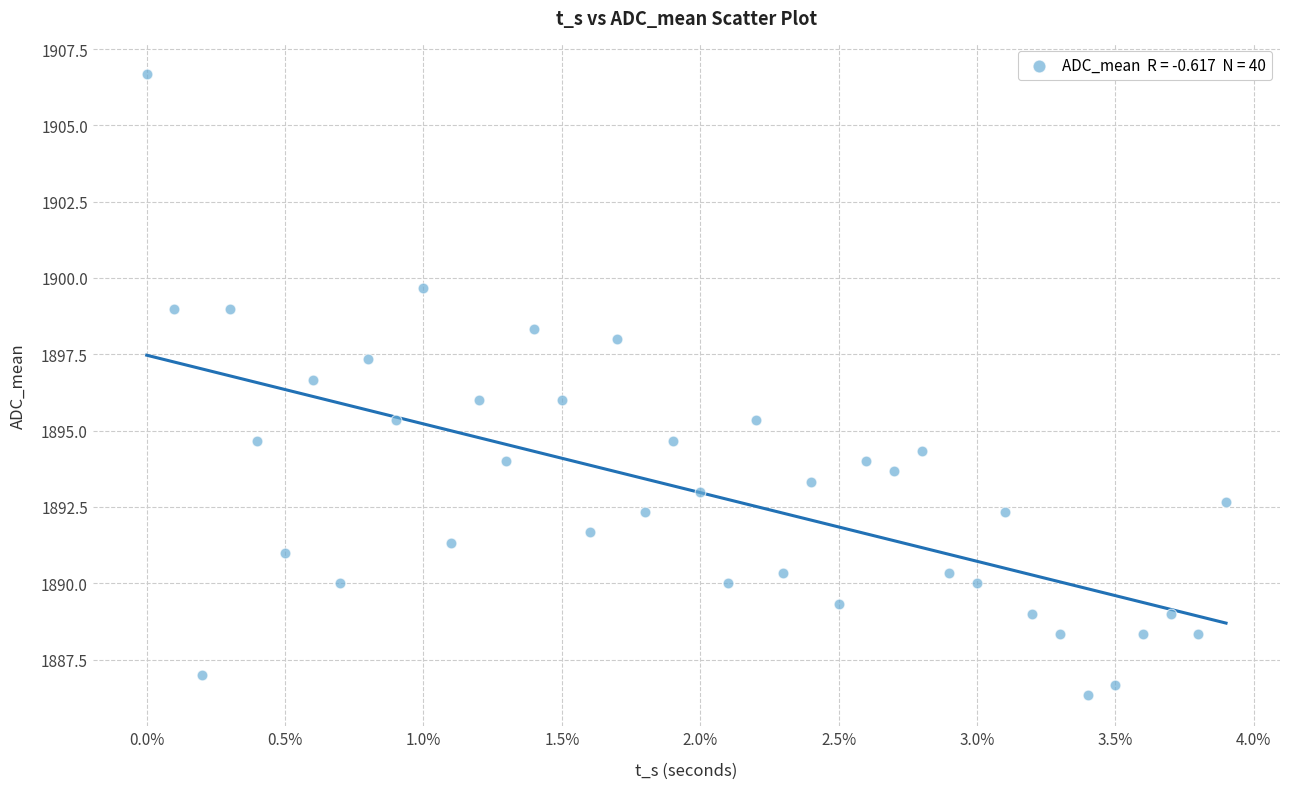

What is the range of Y values (max minus min)?

20.3